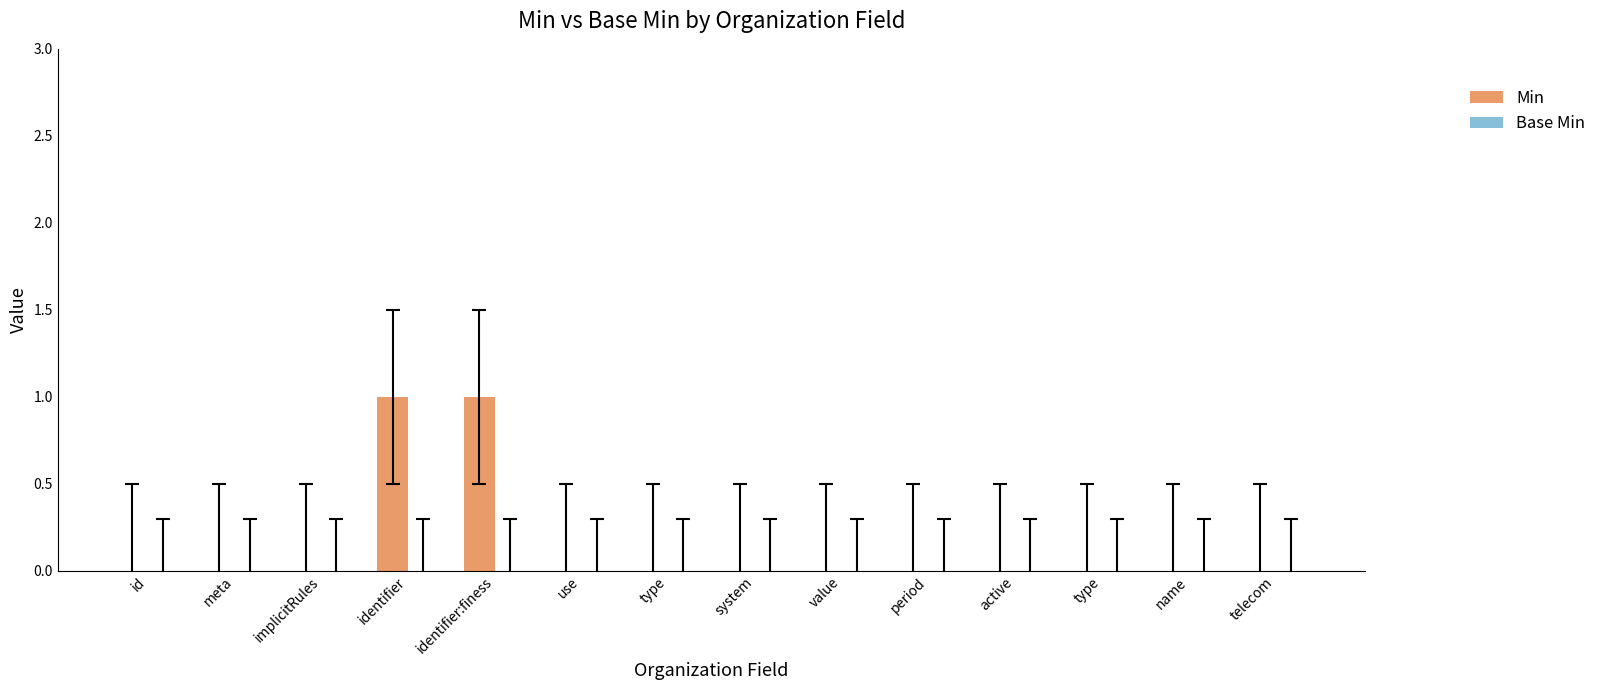

How many data points does each series have?

14